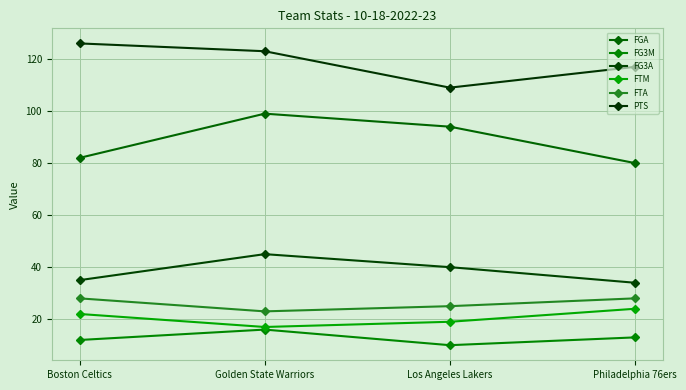

Is it true that FG3M equals 5 at Los Angeles Lakers?

False